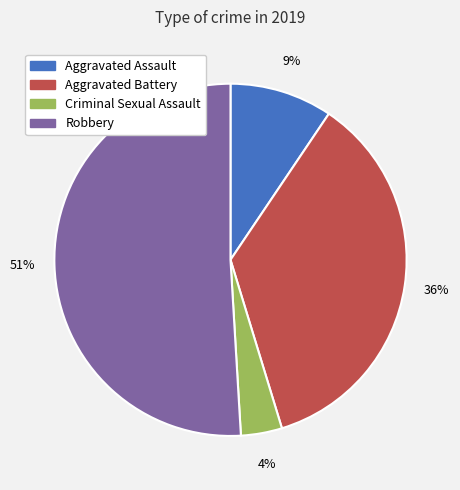

Rank the categories by value from highest to lowest.

Robbery, Aggravated Battery, Aggravated Assault, Criminal Sexual Assault